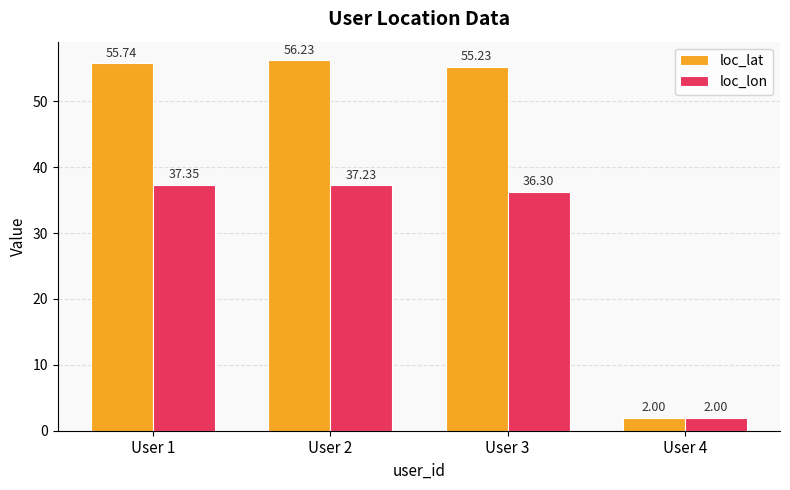

At which label does loc_lon reach its peak?

User 1